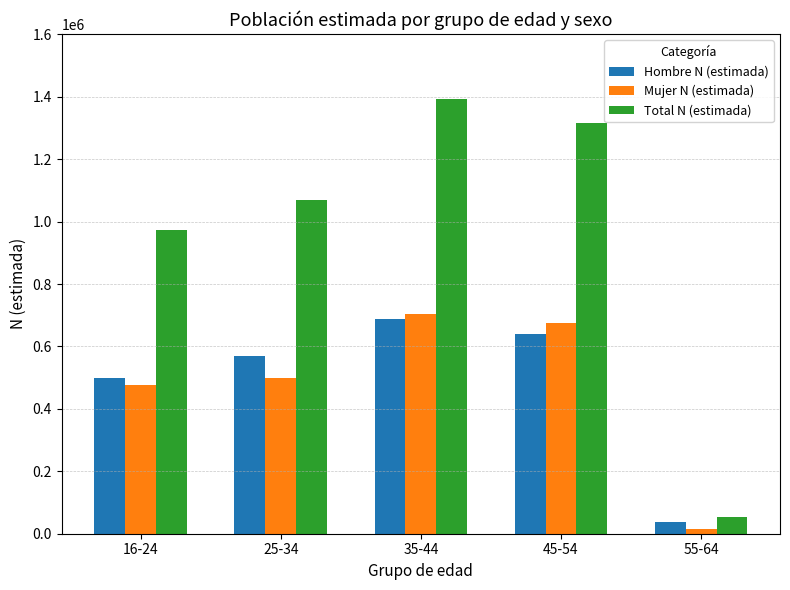

What is the total value across all series at 55-64?

104678